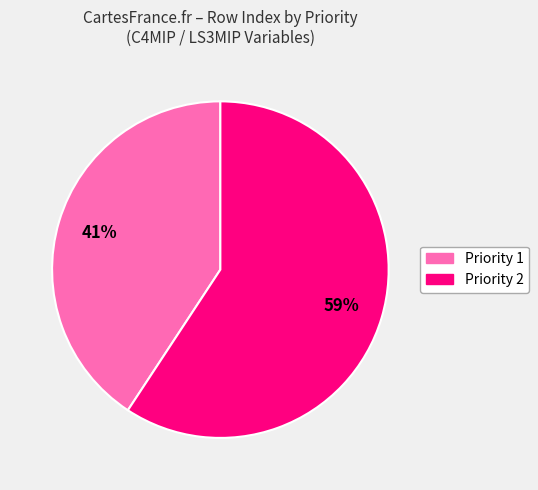

To the nearest percent, what is the average slice percentage?

50%